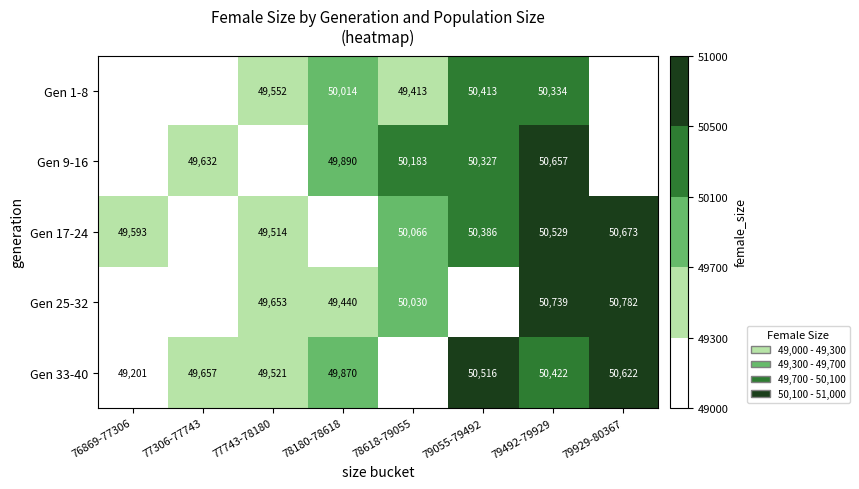

True or false: Gen 25-32 has a value of 50782.0 at 79929-80367.

True